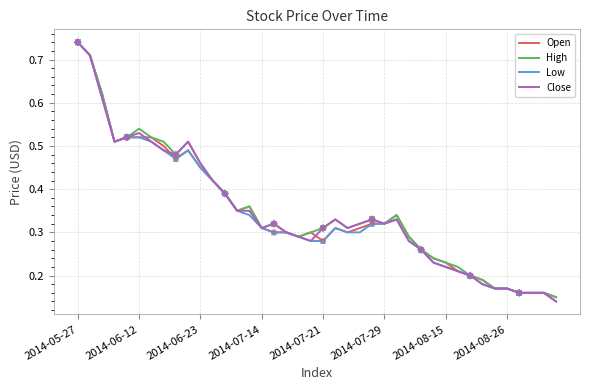

At which category is the sum across all series the highest?

2014-05-27